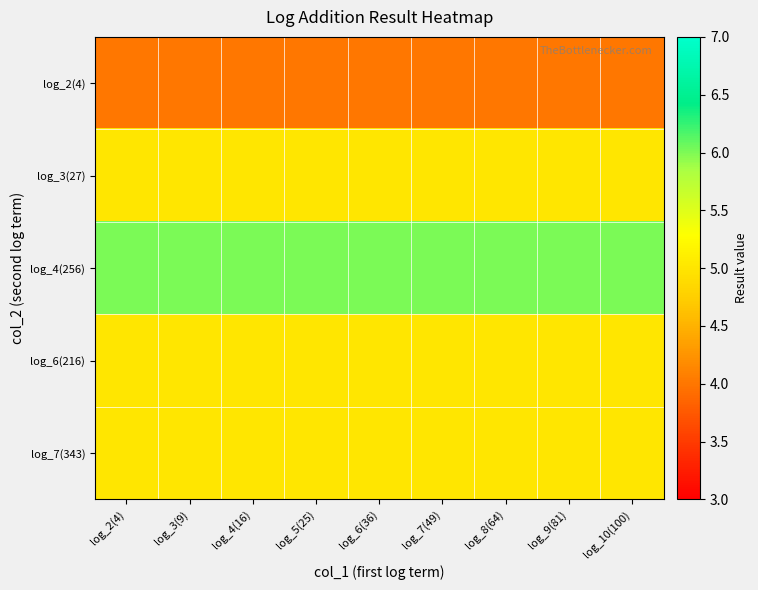

Which series has the largest total across all categories?

log_4(256)